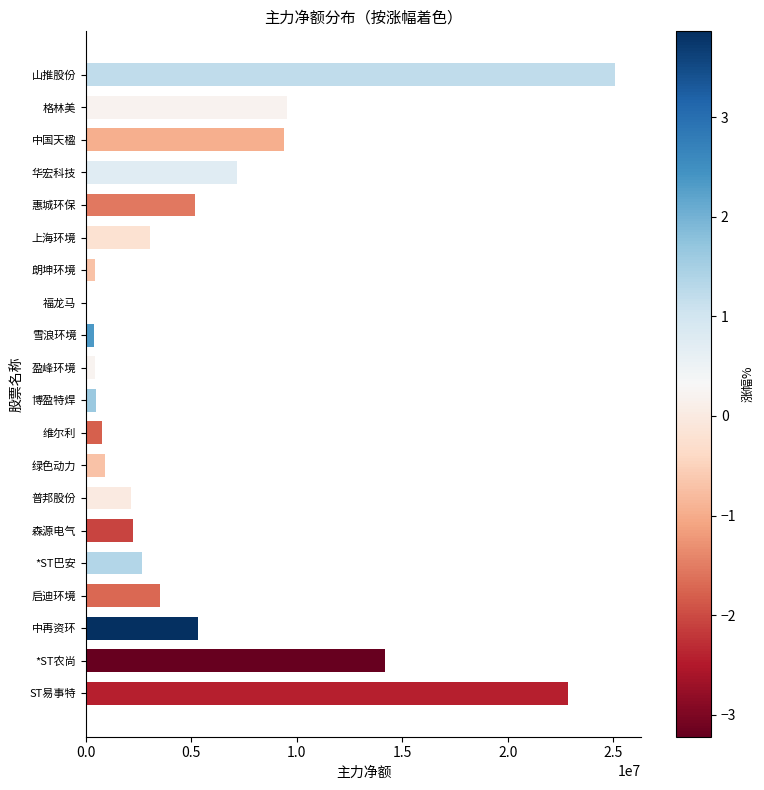

What is the sum of the values at 绿色动力 and 中再资环?

6200771